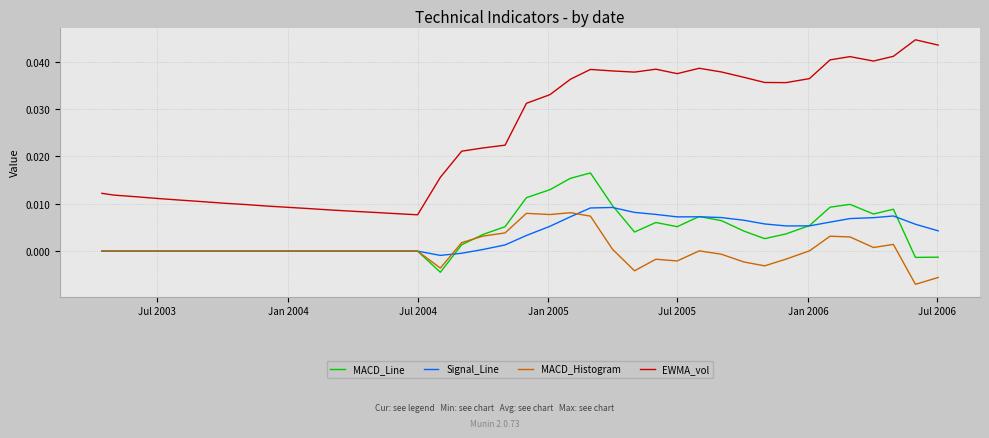

True or false: EWMA_vol and Signal_Line intersect in this chart.

False